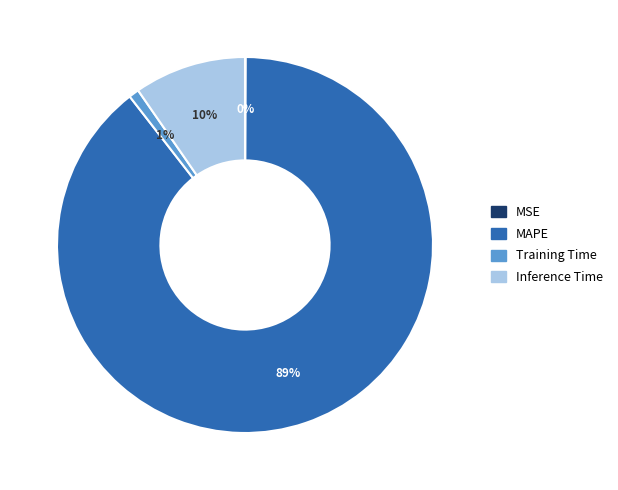

Which slice is the largest?

MAPE